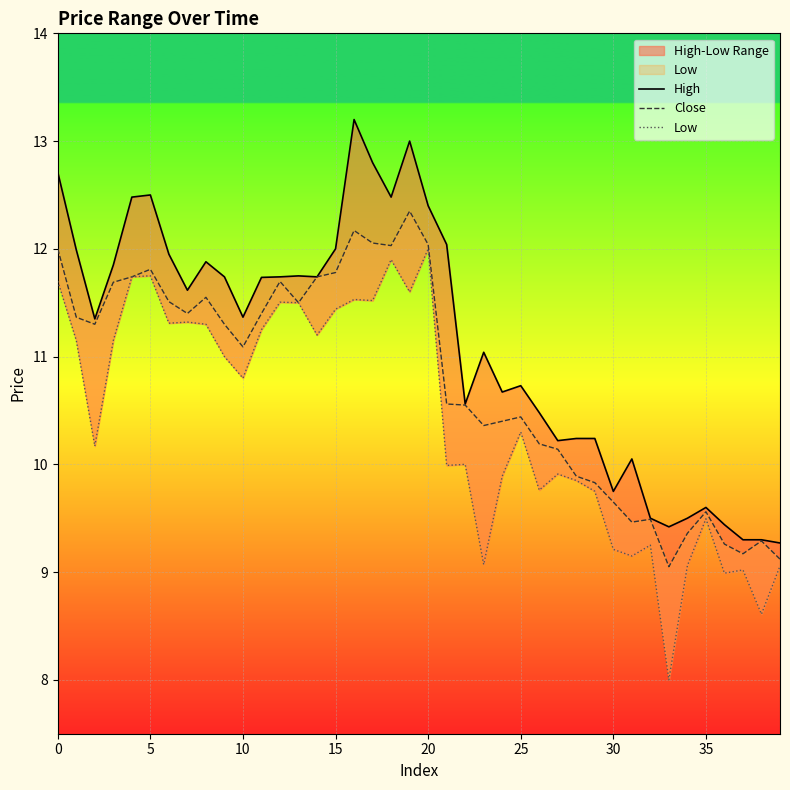

Which series has the largest range (max minus min)?

Low